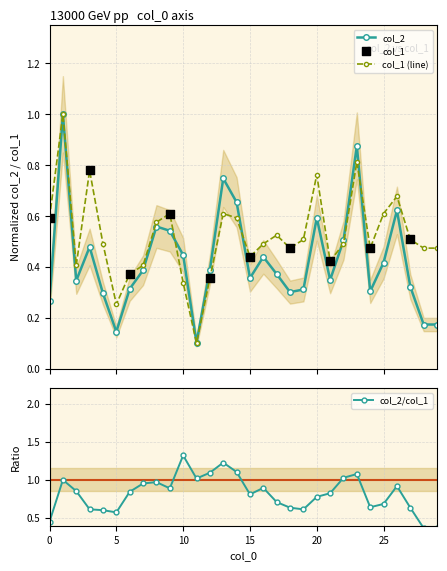

Is the value of col_2 at 14 greater than the value of col_1 at 26?

No